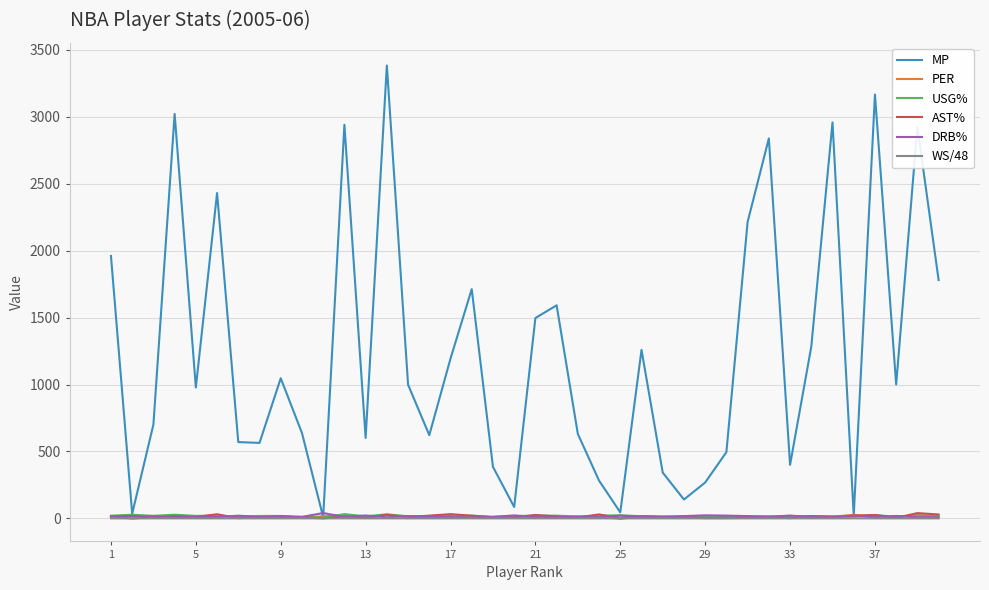

How many categories are shown in the chart?

40